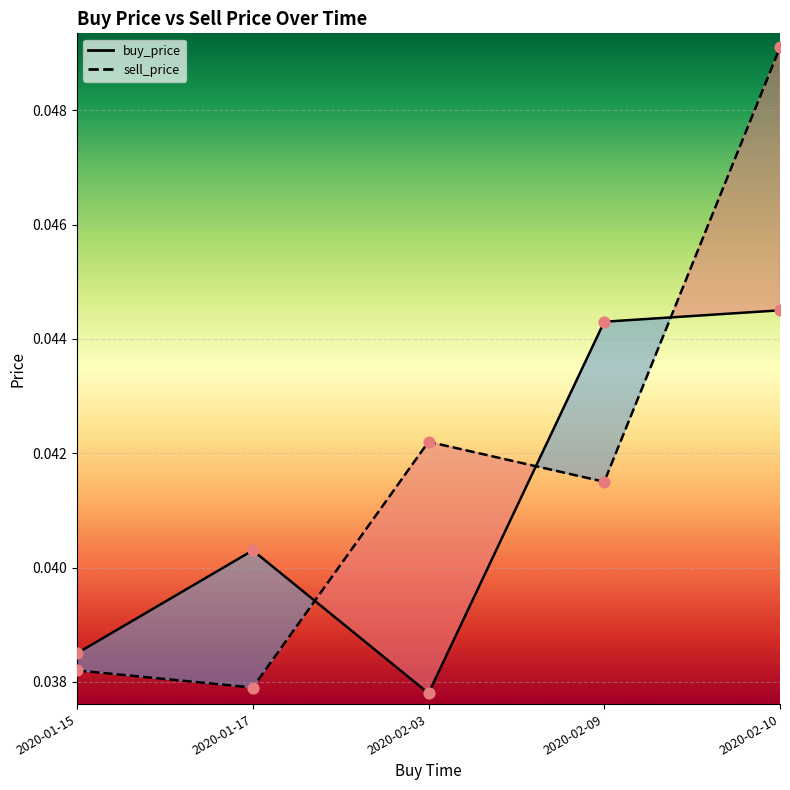

At which category is the sum across all series the highest?

2020-02-10